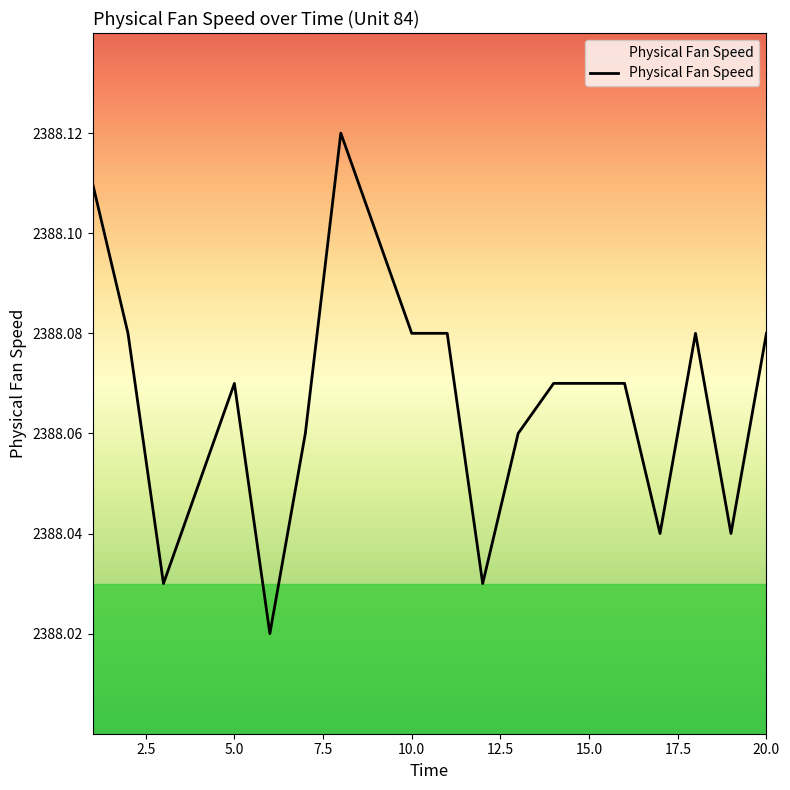

How many lines are shown in the chart?

1